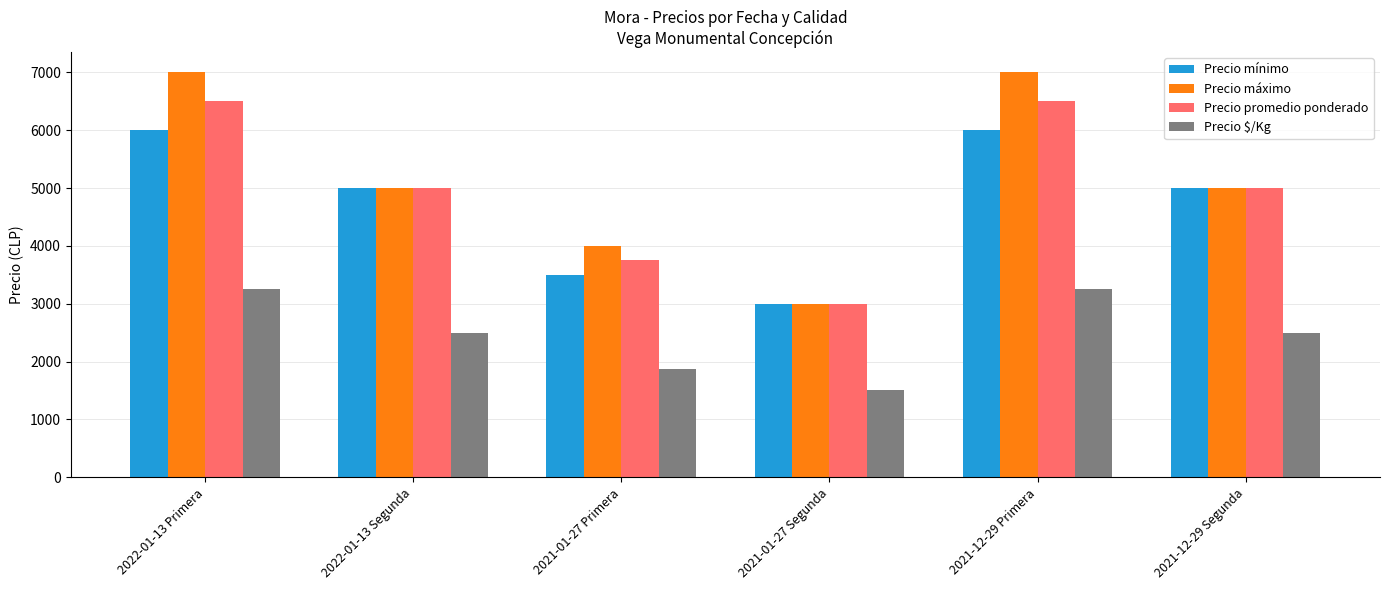

What is the average value of the Precio promedio ponderado series?

4958